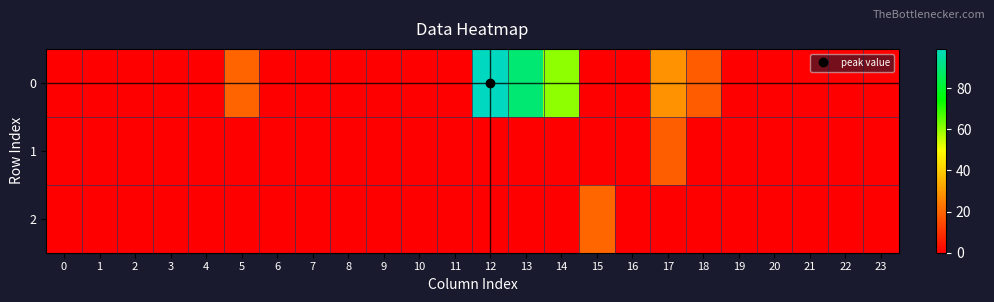

How many categories are shown in the chart?

24